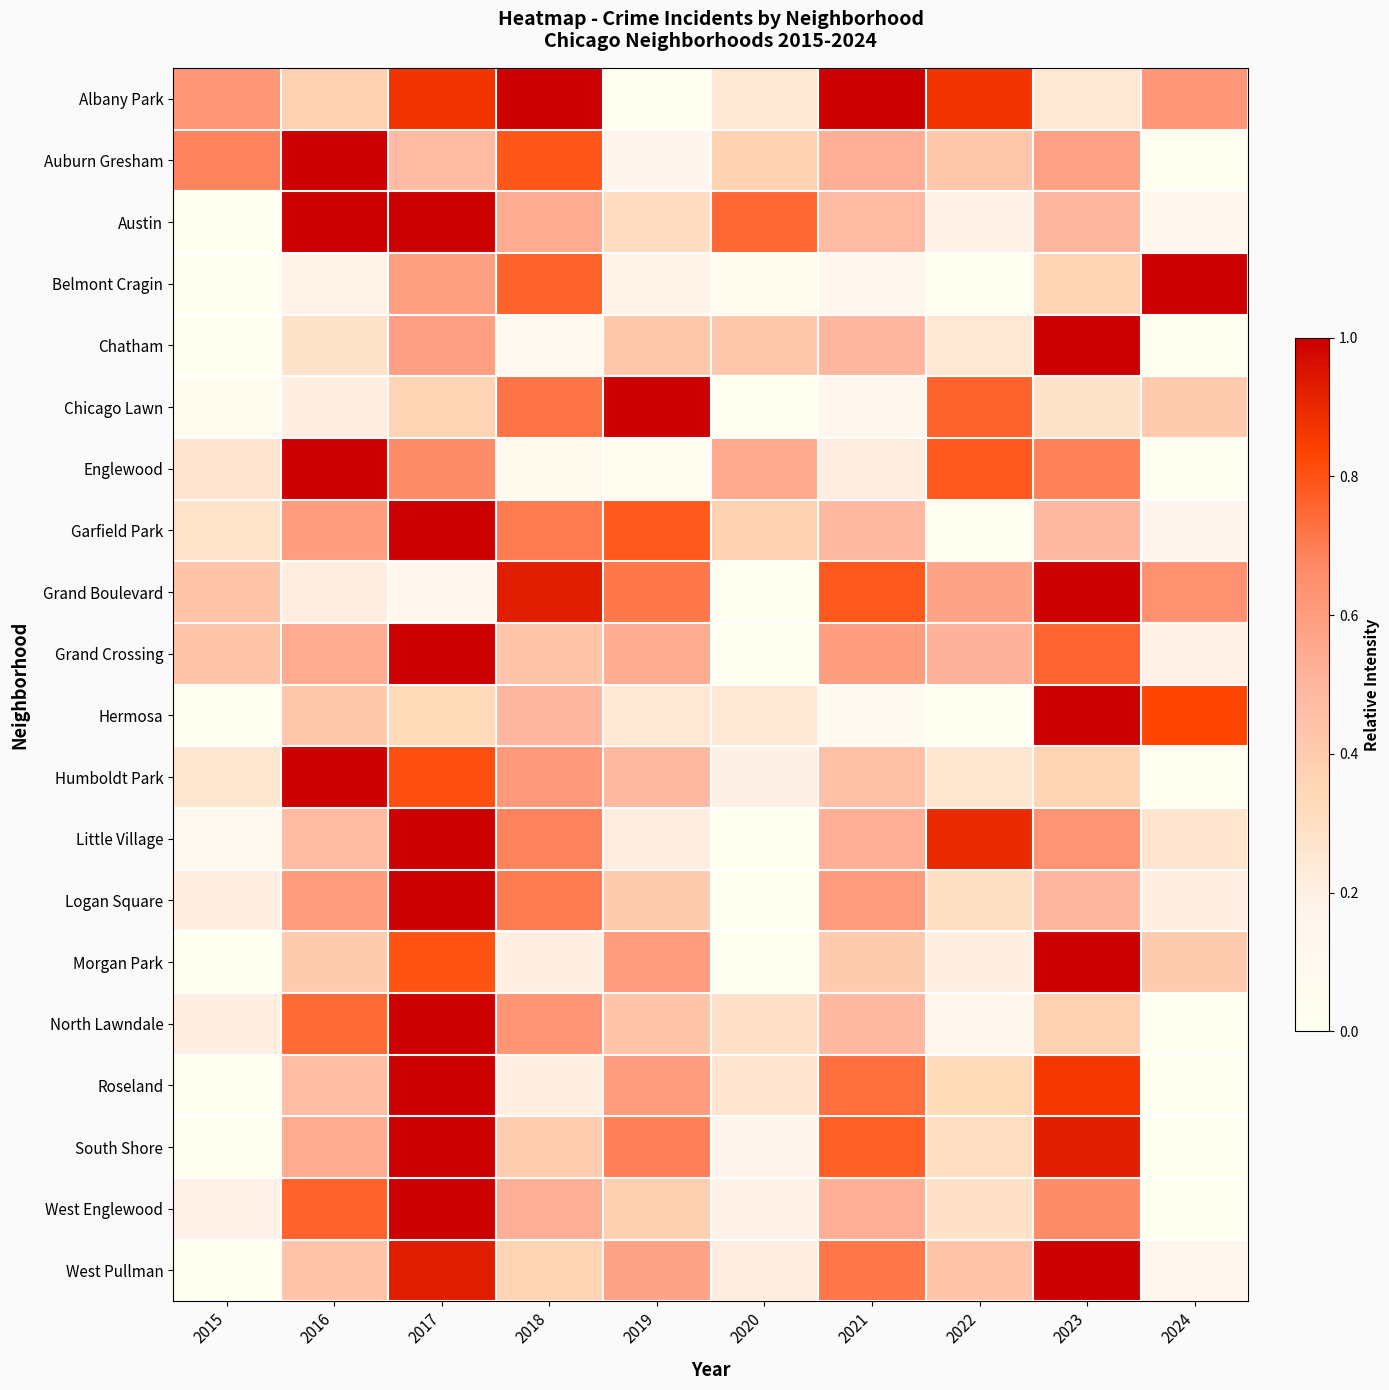

Which series changed the most between 2016 and 2024?

Englewood